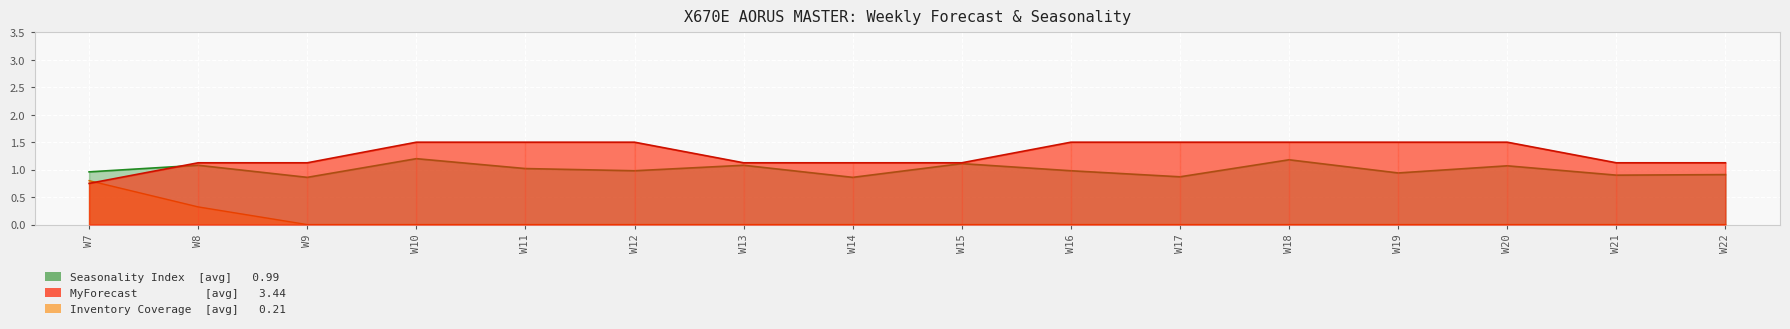

How many lines are shown in the chart?

3